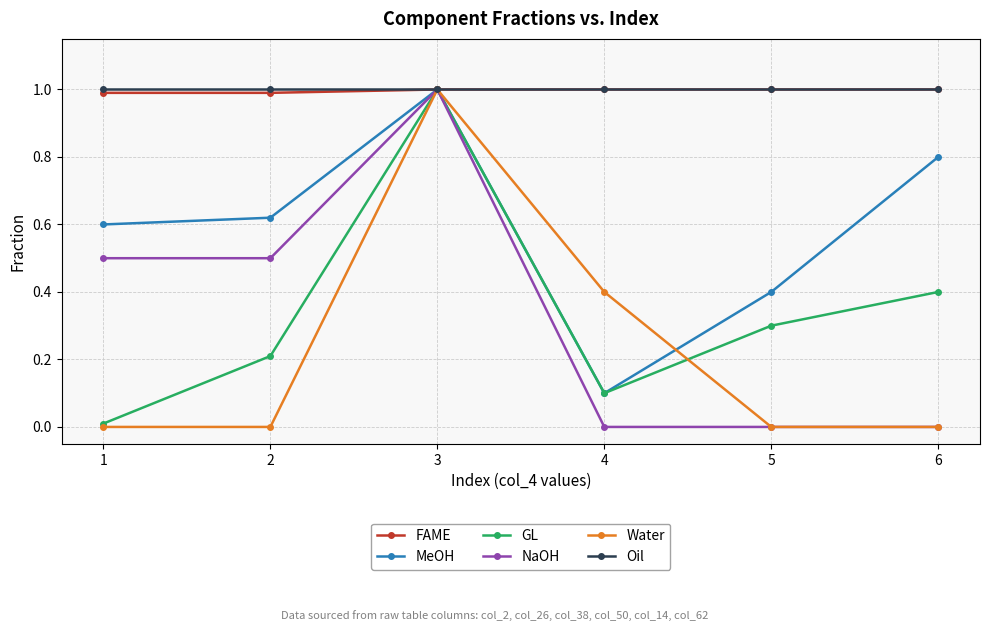

Which category has the highest value in the GL series?

3